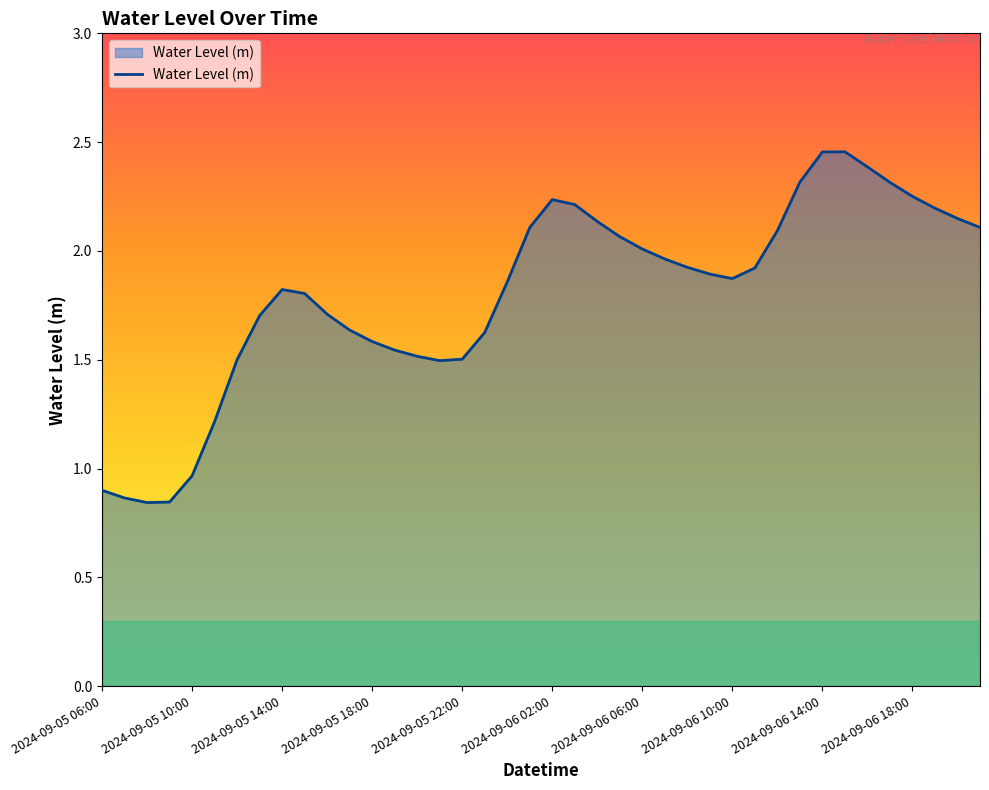

True or false: the data shows 3.3 at 2024-09-06 10:00.

False